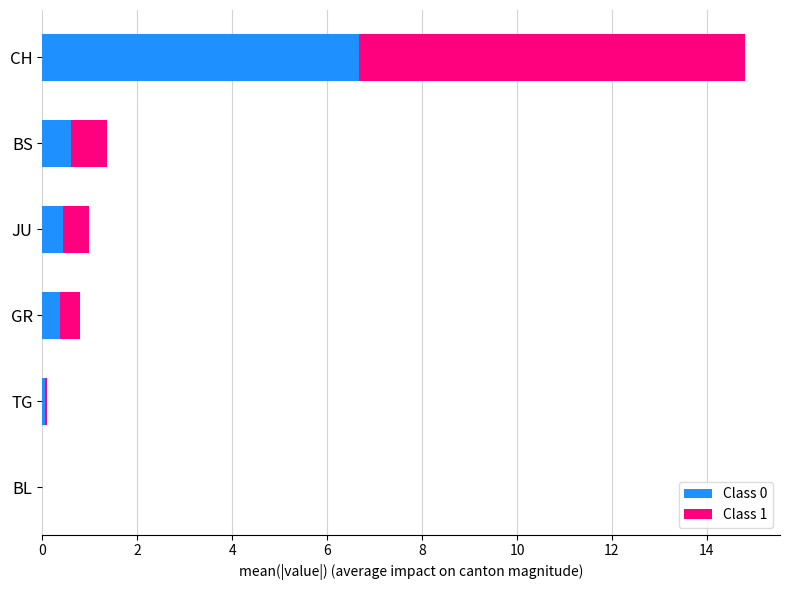

Count the number of categories in the chart.

6